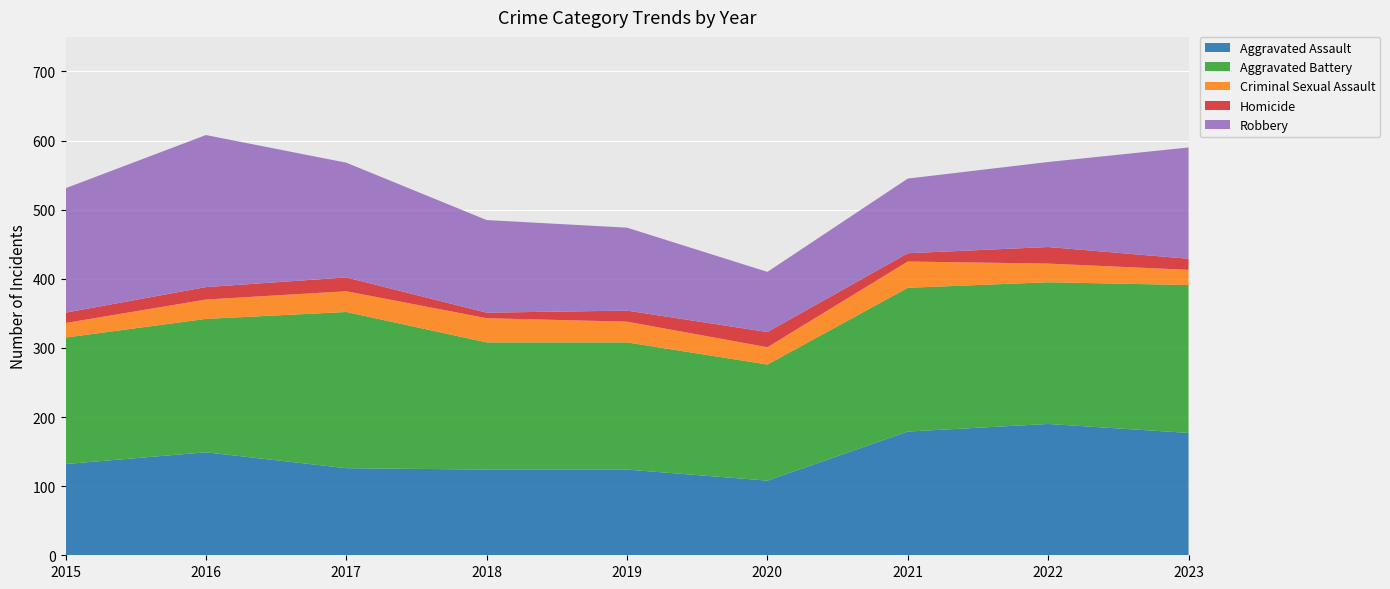

Reading right to left, what are all the values shown in this chart?

Aggravated Assault: 2023=177	2022=190	2021=179	2020=108	2019=124	2018=124	2017=126	2016=149	2015=132
Aggravated Battery: 2023=214	2022=205	2021=208	2020=168	2019=184	2018=184	2017=226	2016=193	2015=183
Criminal Sexual Assault: 2023=22	2022=27	2021=38	2020=25	2019=30	2018=35	2017=30	2016=28	2015=21
Homicide: 2023=16	2022=24	2021=12	2020=22	2019=16	2018=8	2017=20	2016=18	2015=15
Robbery: 2023=161	2022=123	2021=108	2020=87	2019=120	2018=134	2017=166	2016=220	2015=180